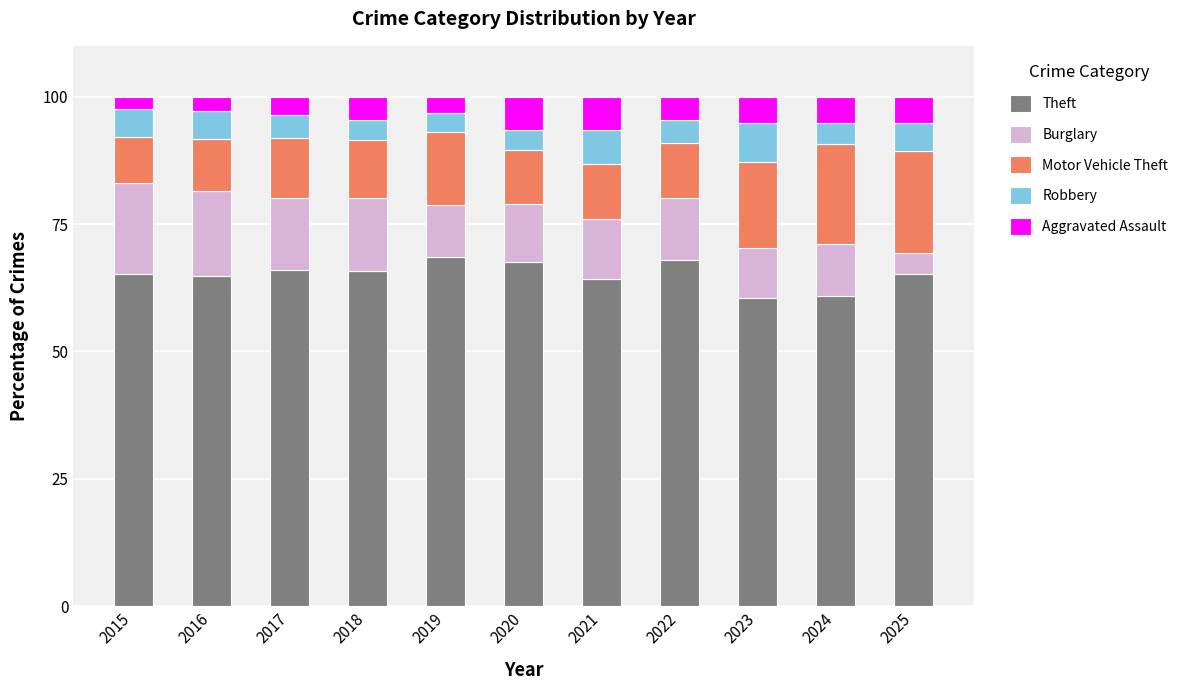

What is the highest value of the Theft series?

68.5